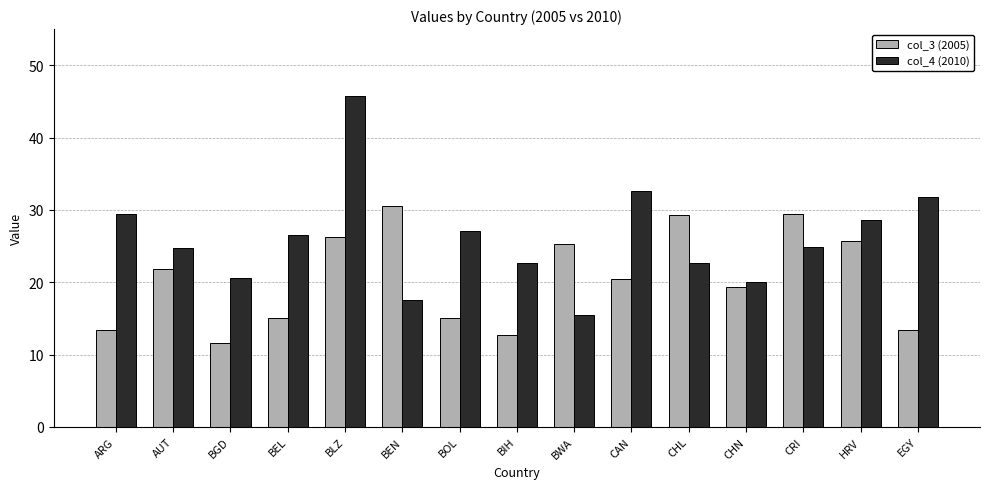

What are all the series names shown in the legend?

col_3 (2005), col_4 (2010)